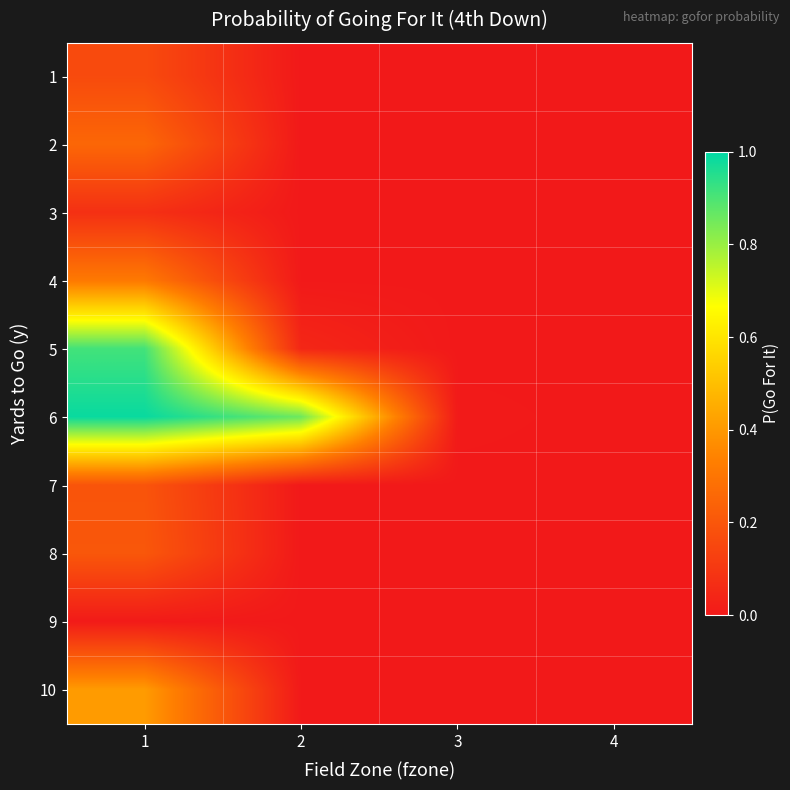

At 1, list the series in order from largest to smallest.

6, 5, 10, 4, 2, 8, 7, 1, 3, 9